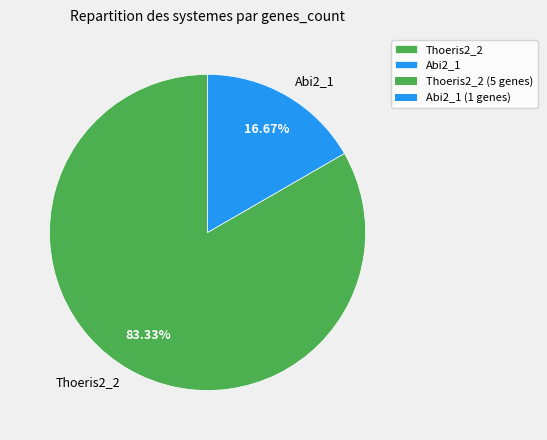

To the nearest percent, what is the difference between the Thoeris2_2 and Abi2_1 slice percentages?

67%